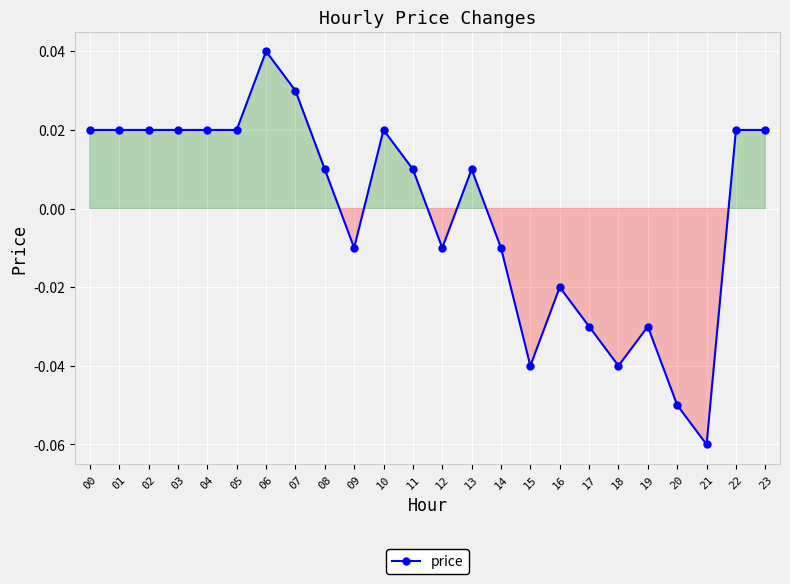

How many lines are shown in the chart?

1